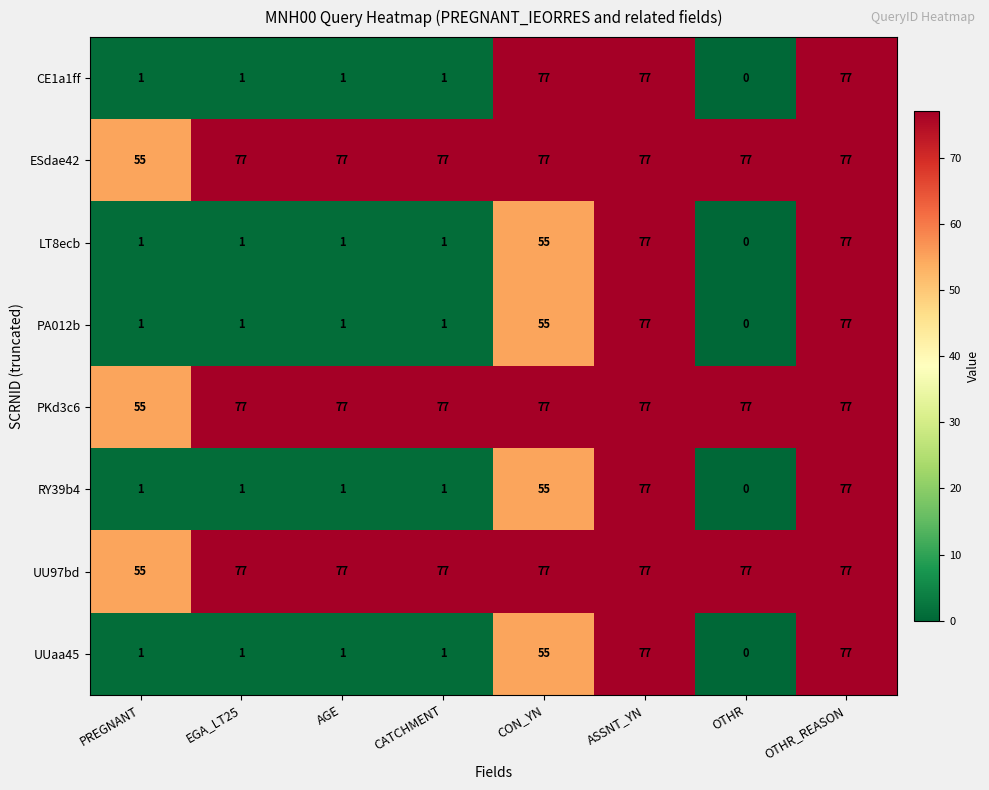

True or false: CE1a1ff has a value of 0 at EGA_LT25.

False